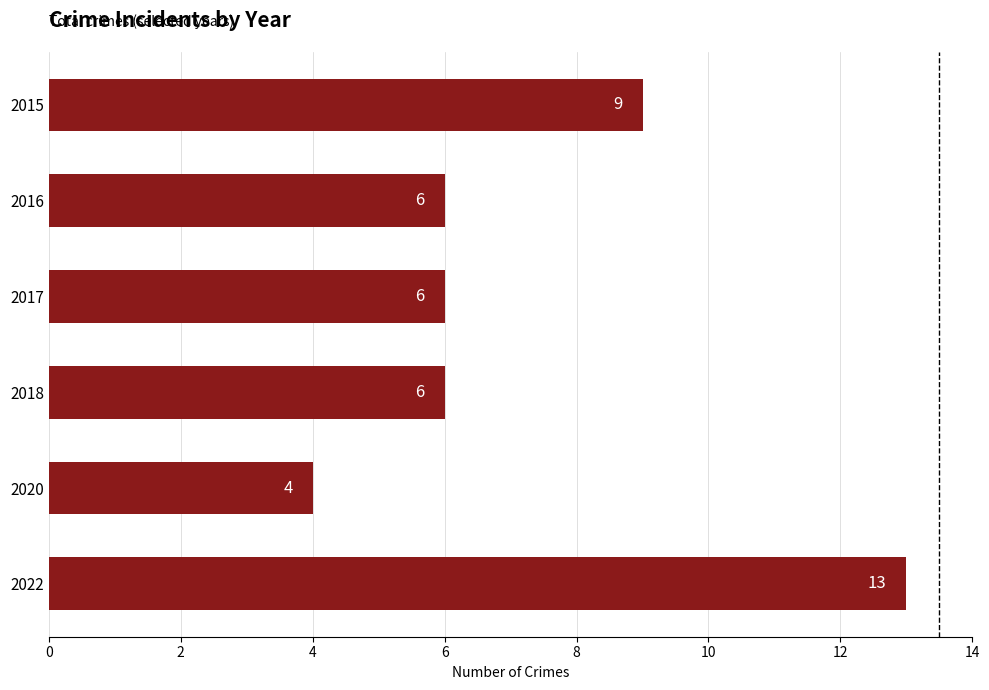

How many series are shown in this chart?

1